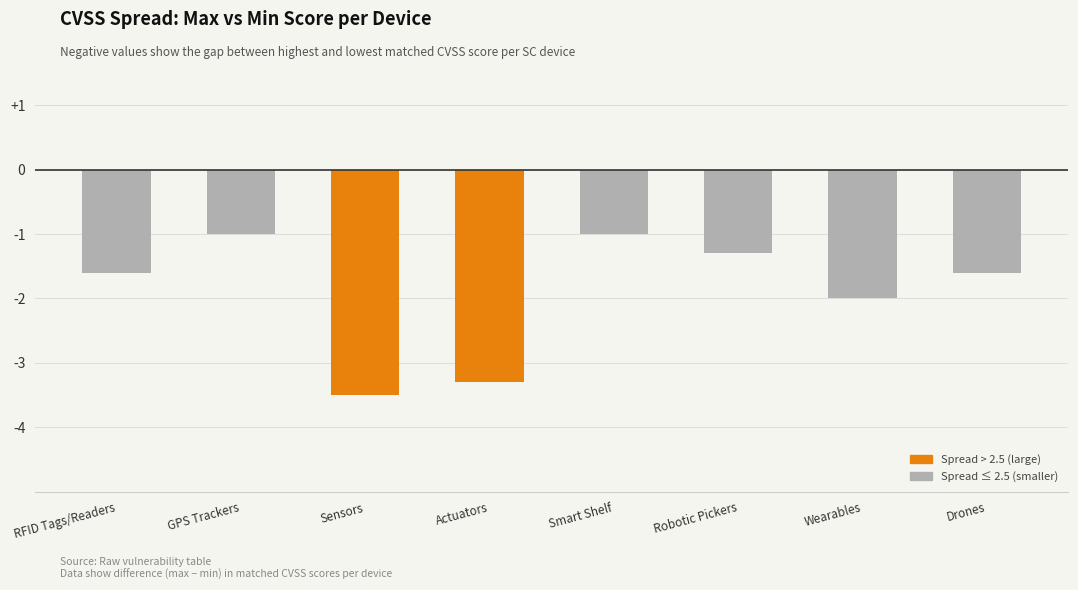

How many bars are there in total?

8